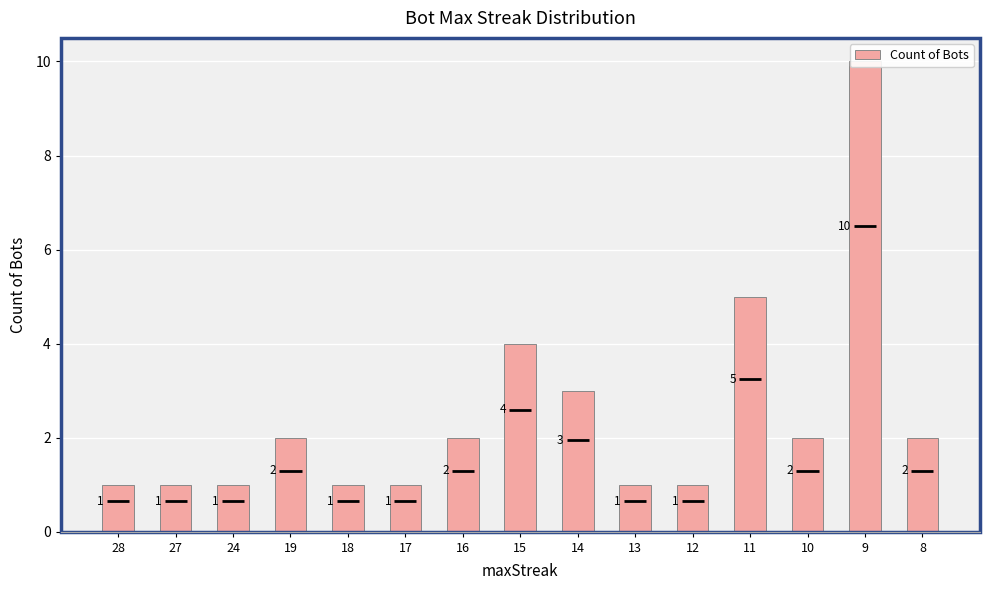

How many data points are above 2?

4